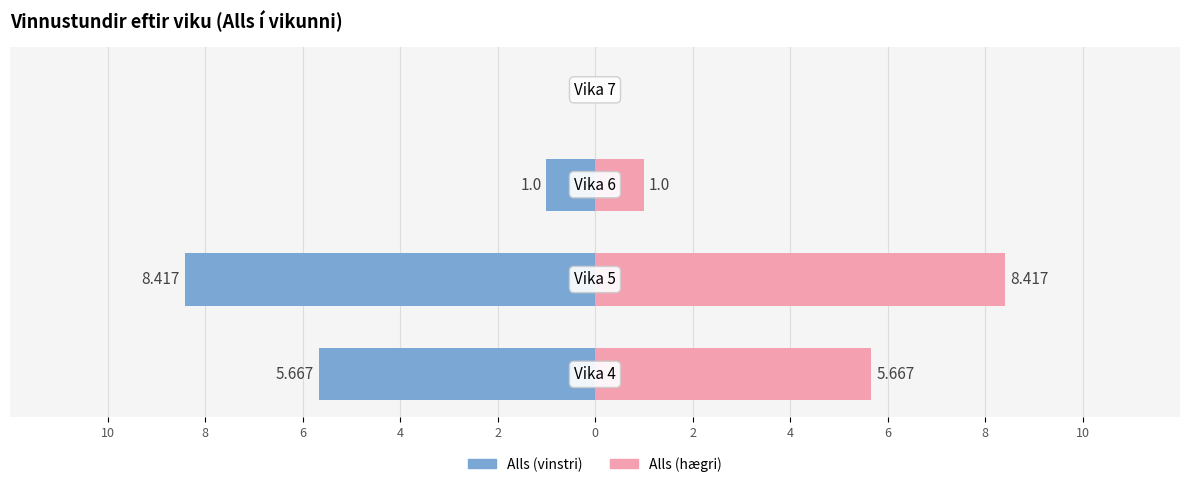

Which series has the largest total across all categories?

Alls (right)